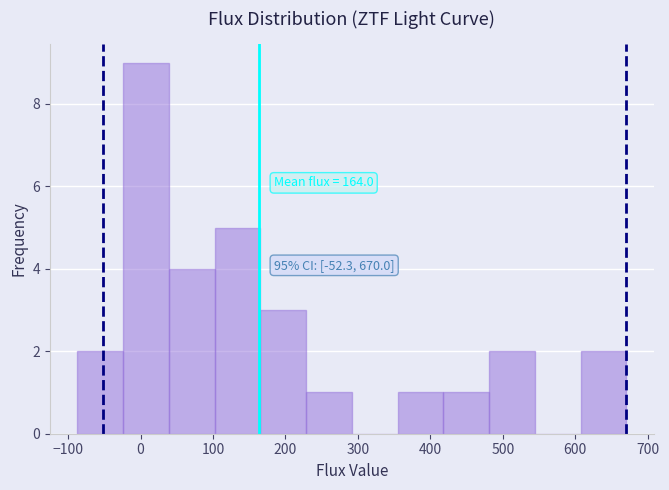

Over which range of the x-axis is the bar tallest?

-20 to 40